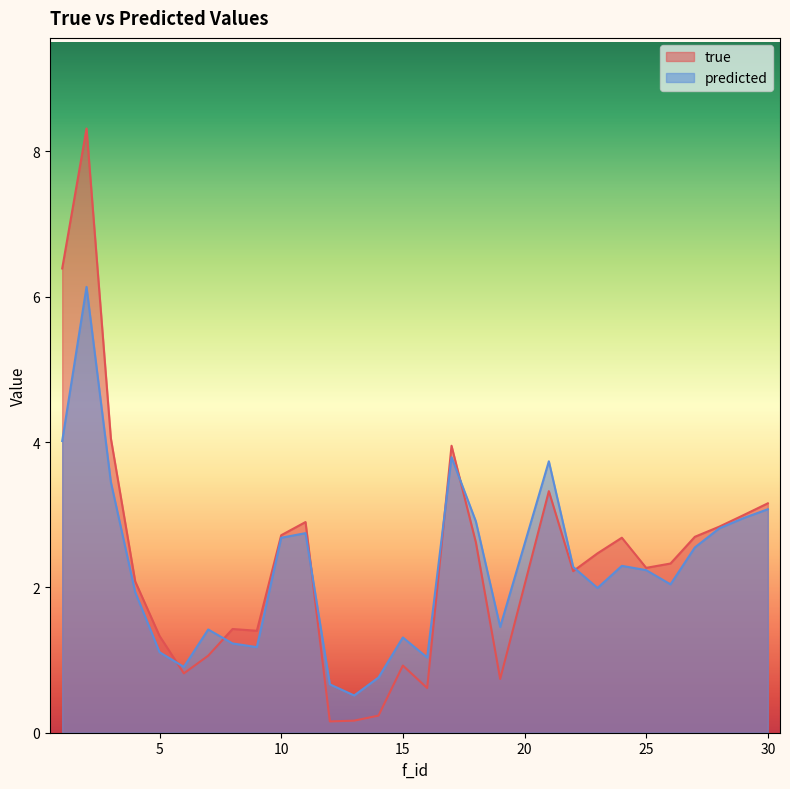

Where is predicted nearest to the value 3?

29